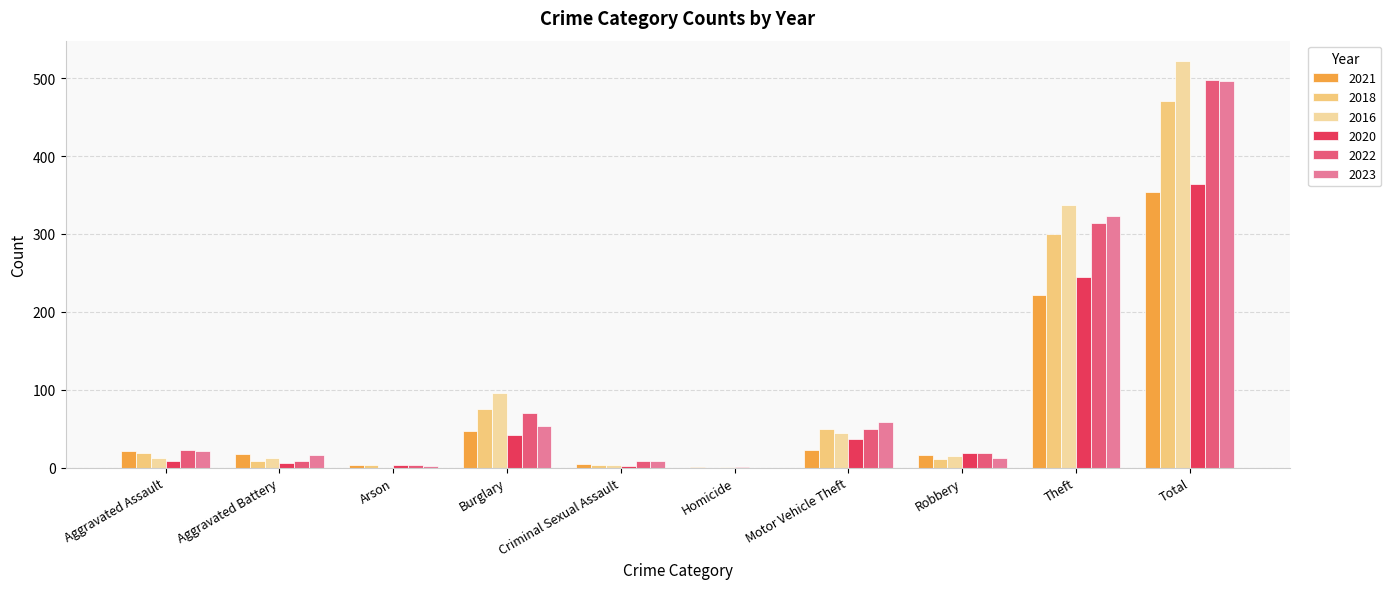

Which series has the largest total across all categories?

2016